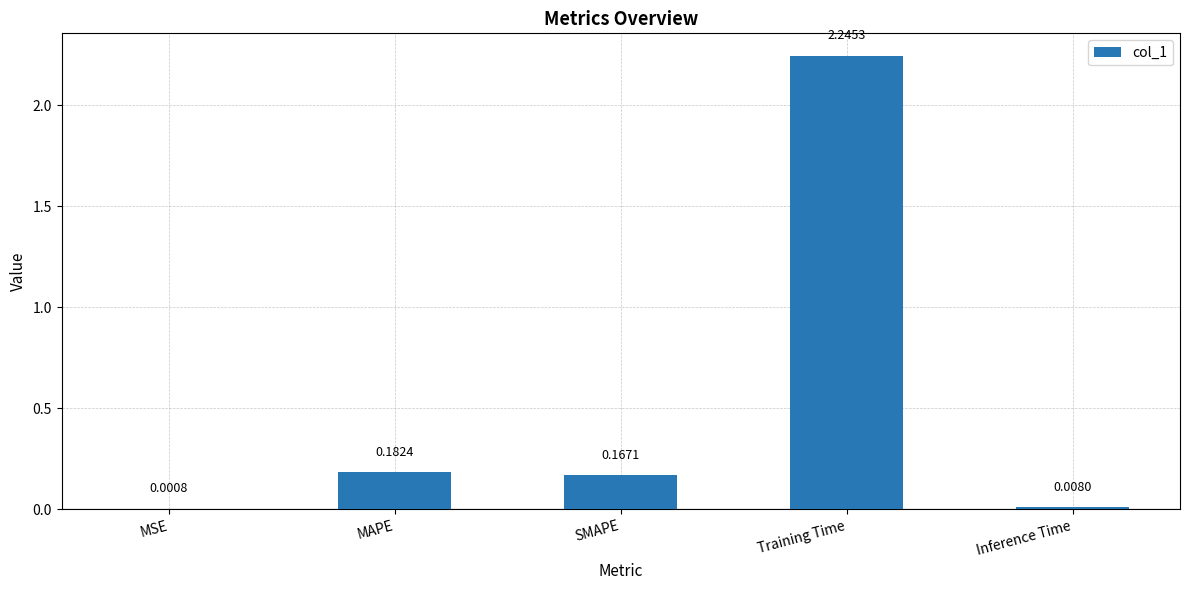

Between MAPE and Inference Time, which is larger?

MAPE